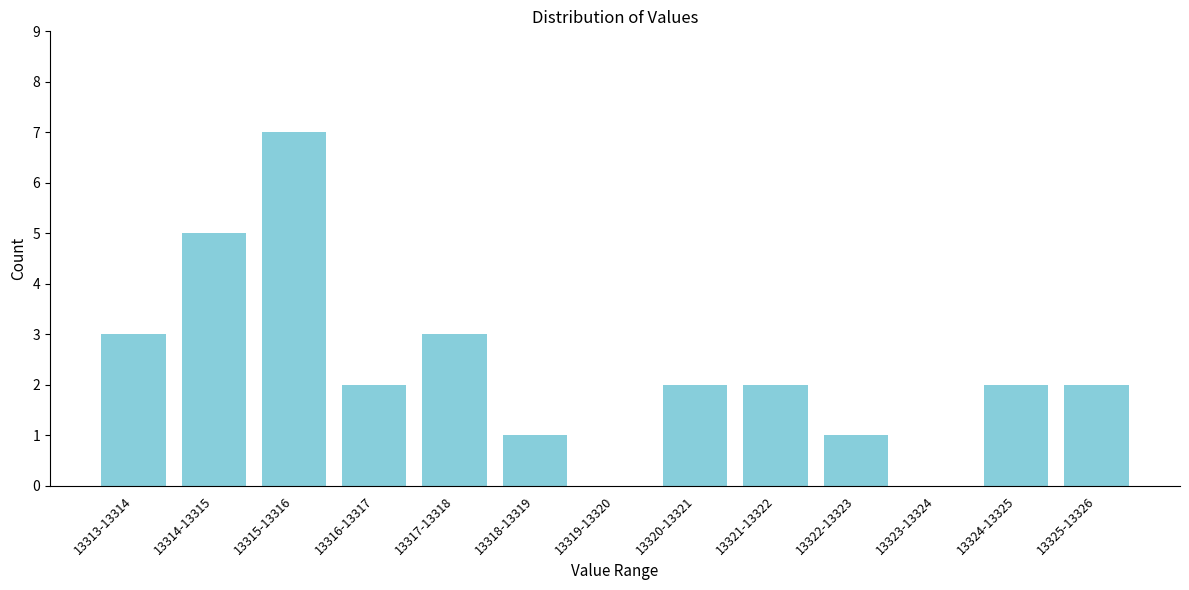

Reading left to right, transcribe all the data shown in this chart.

13313-13314=3	13314-13315=5	13315-13316=7	13316-13317=2	13317-13318=3	13318-13319=1	13319-13320=0	13320-13321=2	13321-13322=2	13322-13323=1	13323-13324=0	13324-13325=2	13325-13326=2